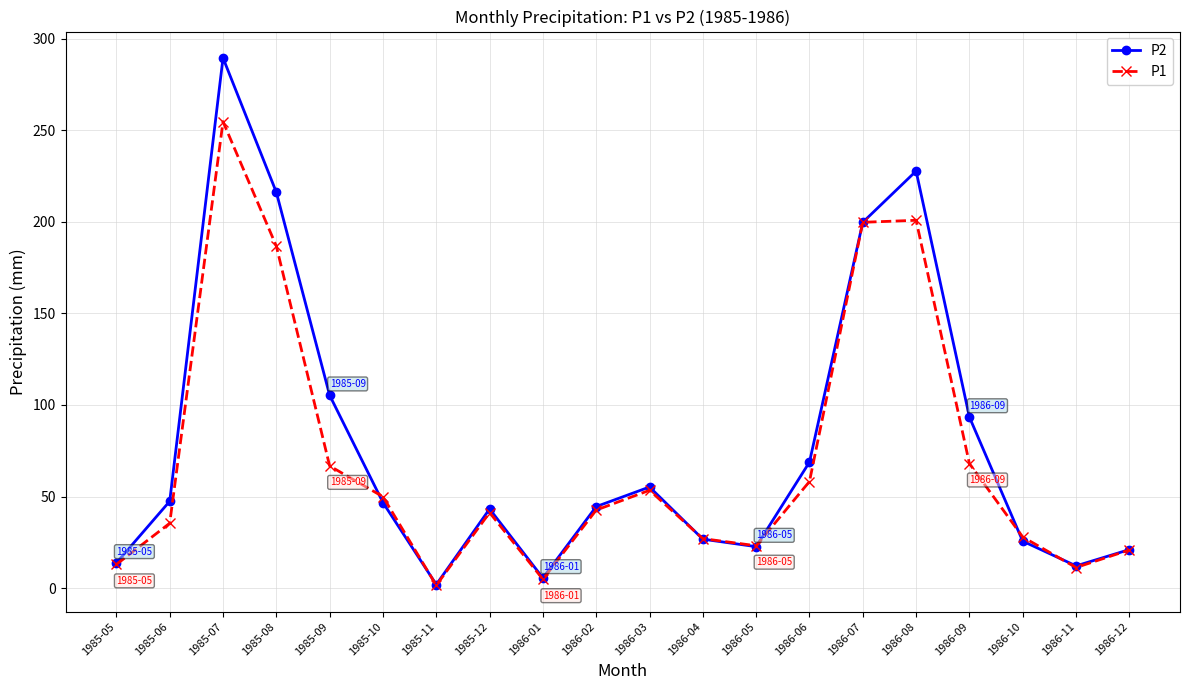

What is the difference between the maximum and second lowest values in the P1 series?

250.0